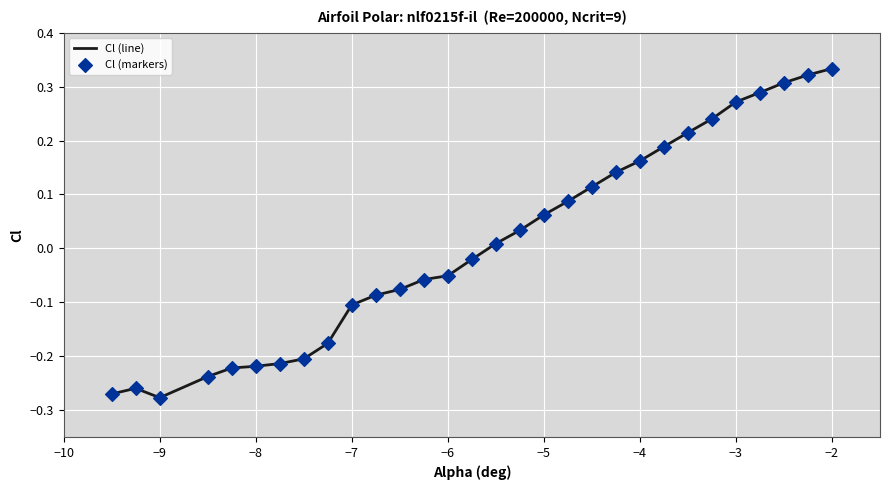

Does the chart have visible grid lines?

Yes